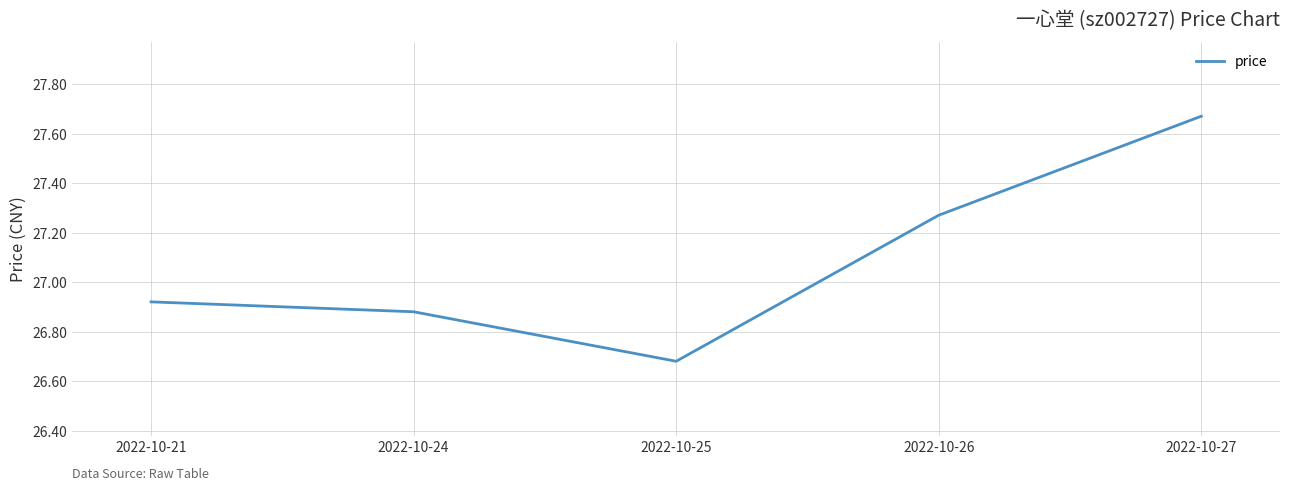

Does the chart display data point markers on the line(s)?

No